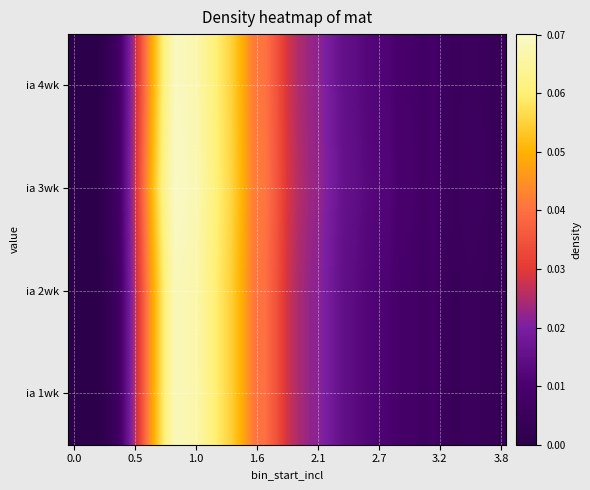

Count the number of categories in the chart.

39